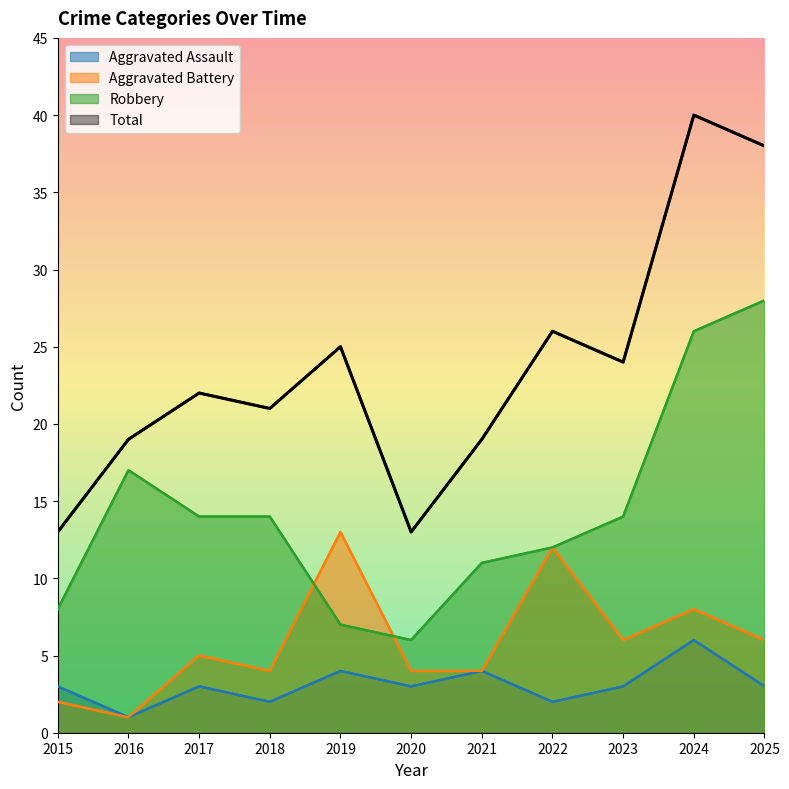

What is the difference between the highest and lowest values at 2020?

10